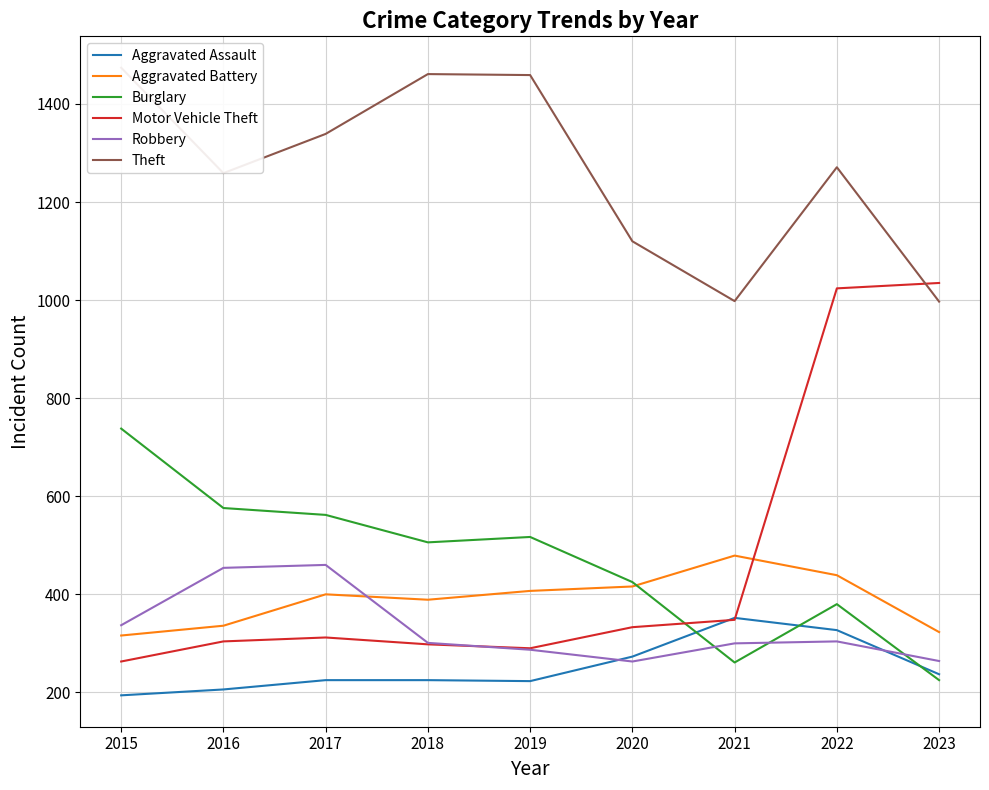

What is the difference between the second highest and second lowest values in the Robbery series?

190